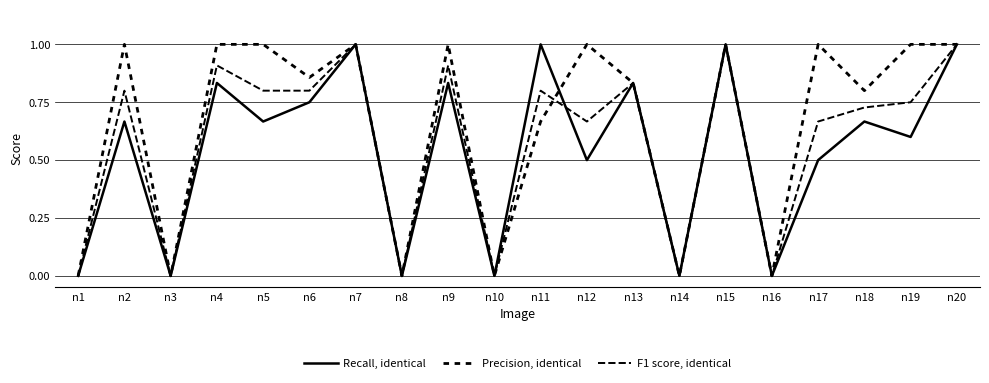

Is this an area chart (filled region under the line)?

No